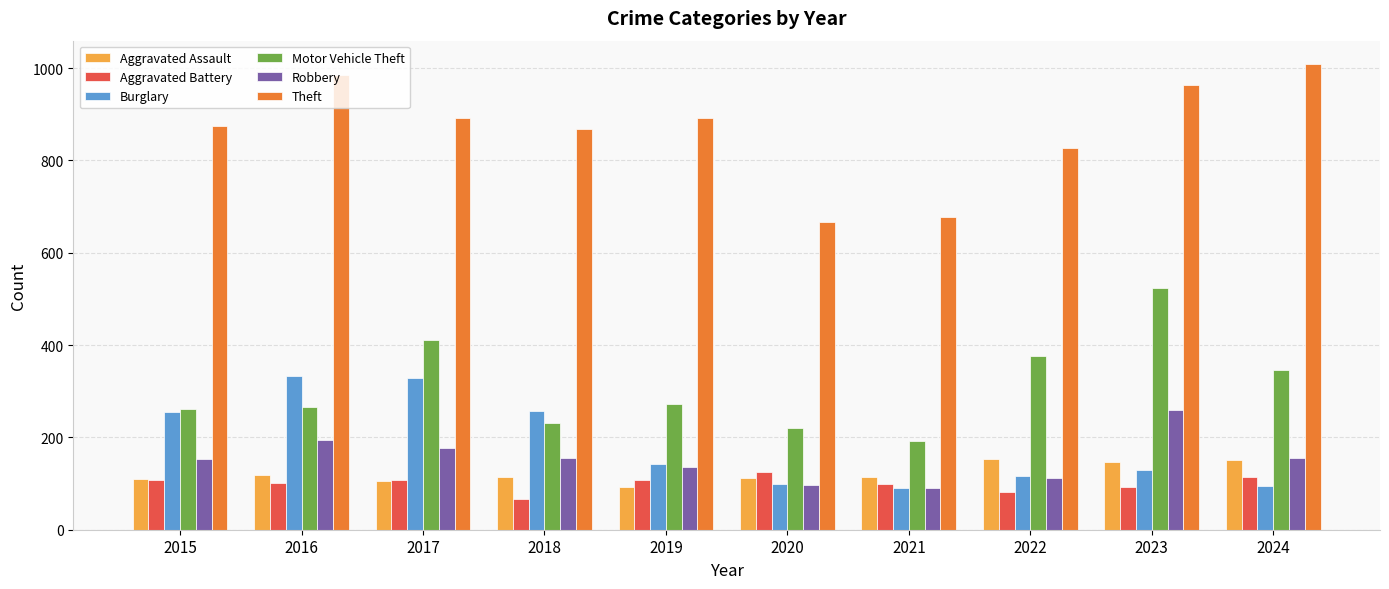

Is the value of Motor Vehicle Theft at 2020 greater than the value of Theft at 2021?

No